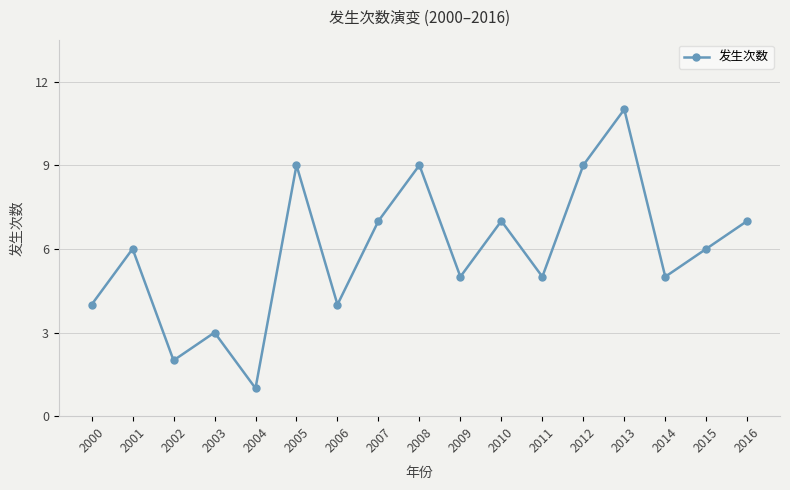

What is the difference between the second highest and second lowest values?

7